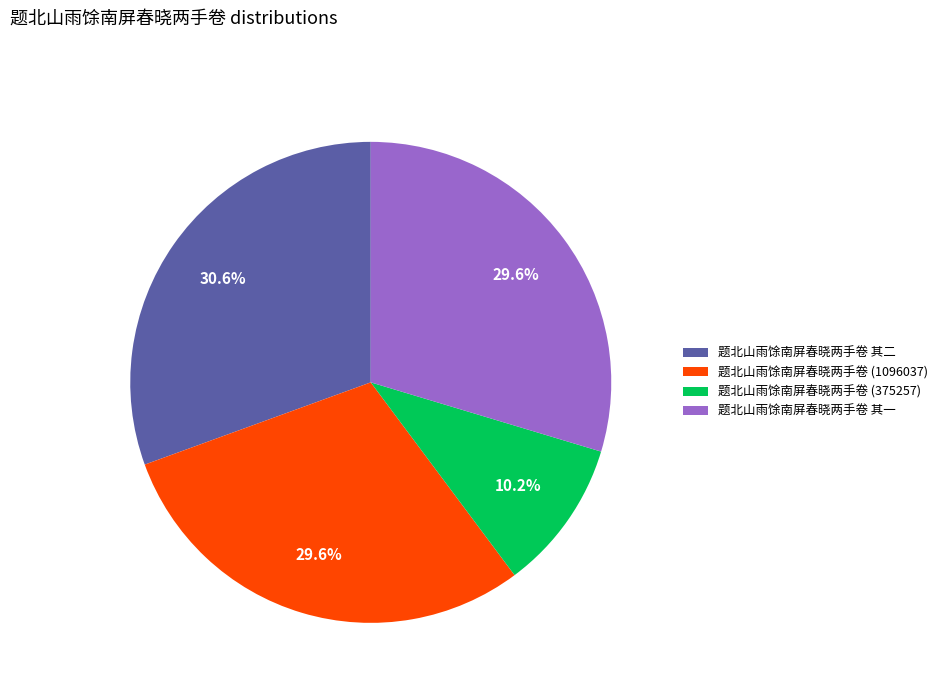

To the nearest percent, what is the difference between the largest and smallest slice percentages?

20%